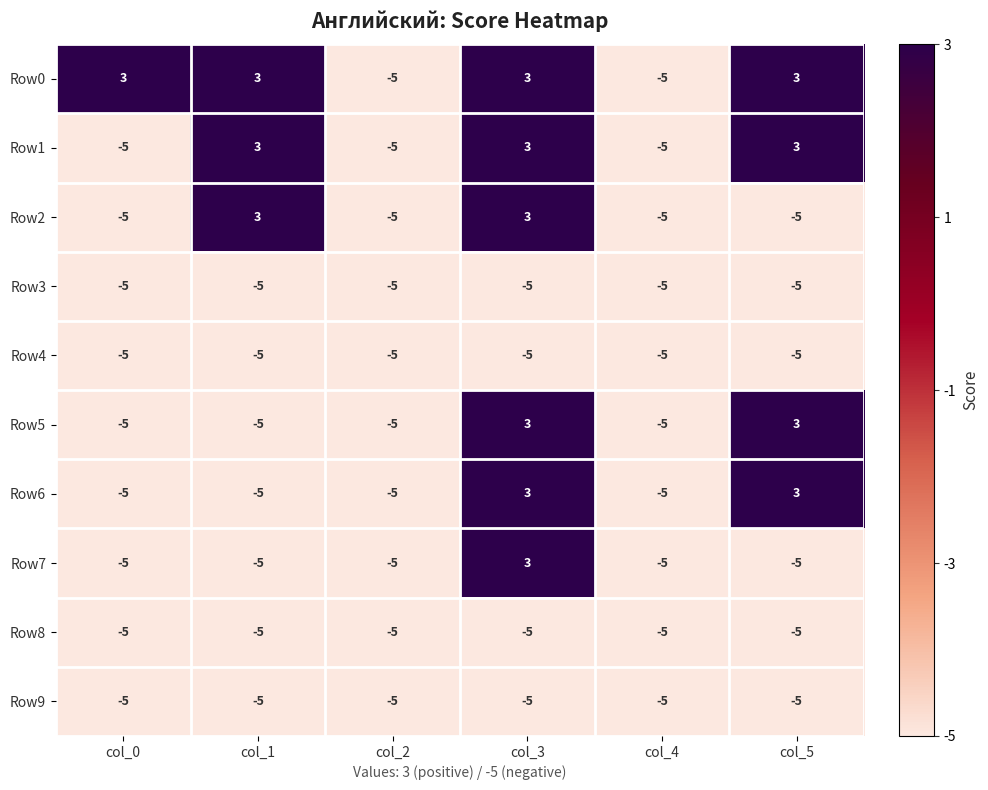

How many negative values does the Row1 series have?

3